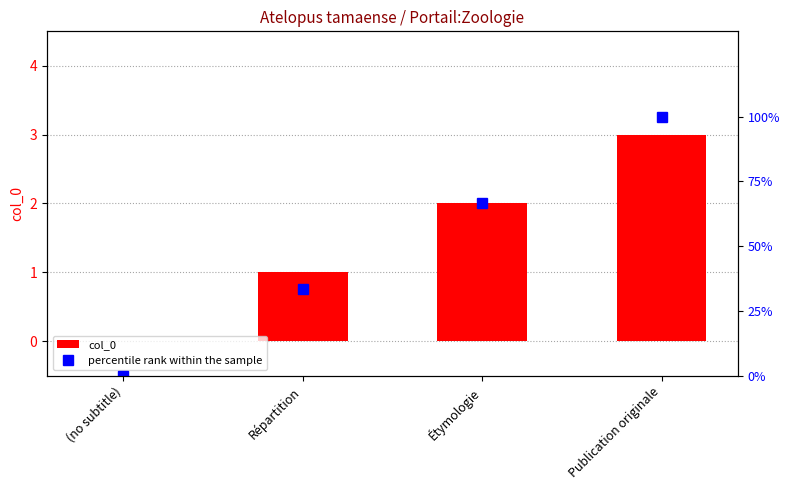

At how many categories does at least one series exceed 56?

2